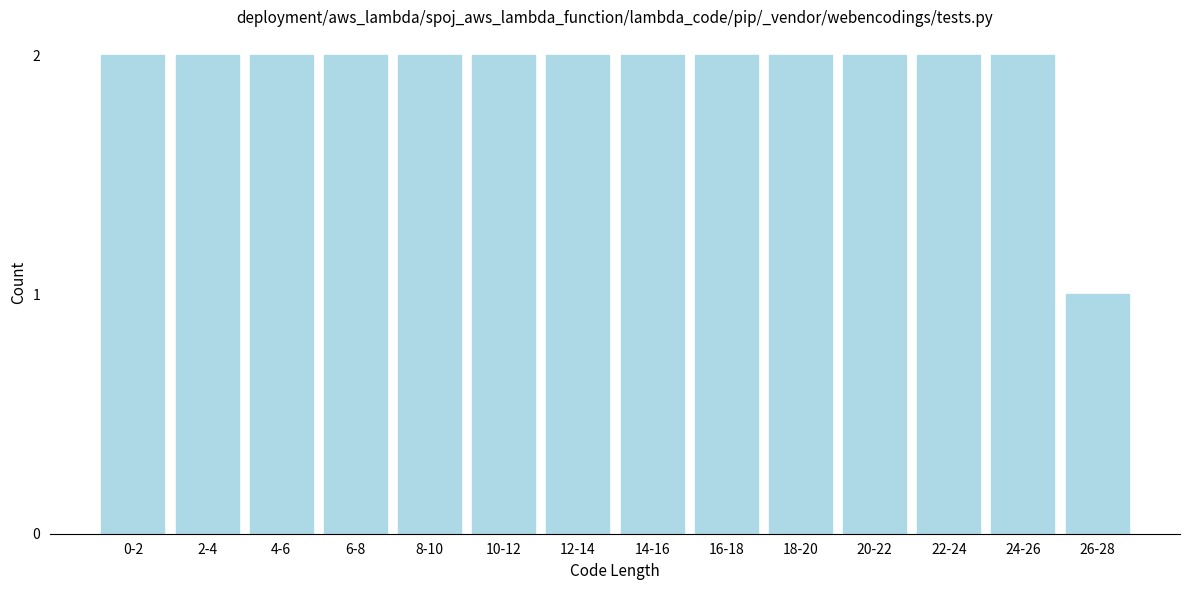

Reading left to right, list all the values displayed in this chart.

0-2=2	2-4=2	4-6=2	6-8=2	8-10=2	10-12=2	12-14=2	14-16=2	16-18=2	18-20=2	20-22=2	22-24=2	24-26=2	26-28=1